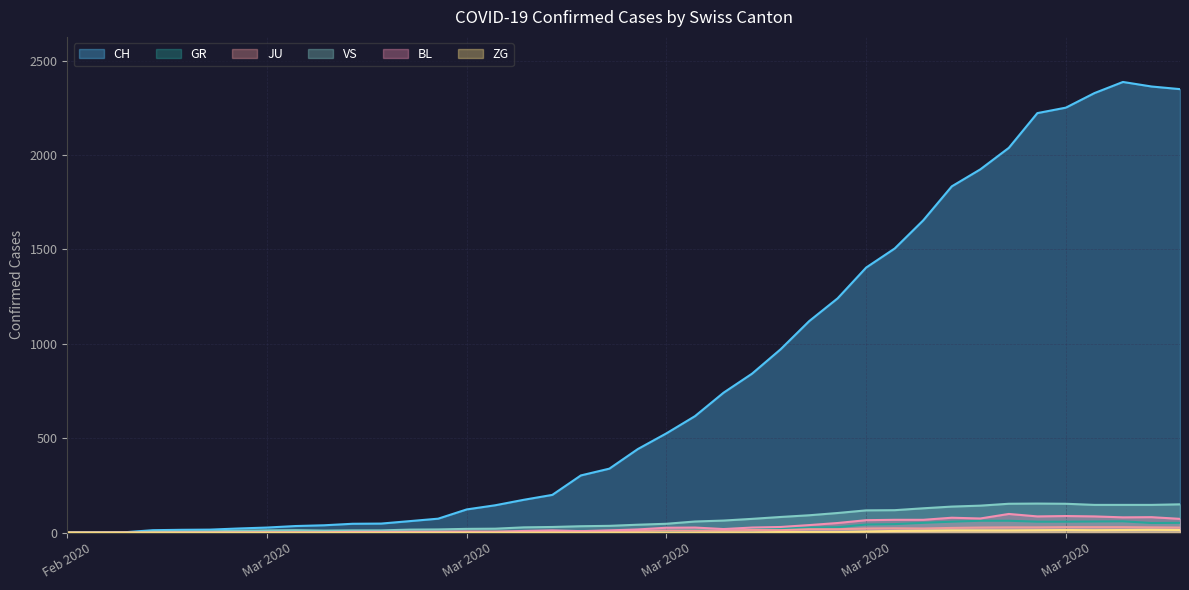

True or false: GR has a value of 22 at 2020-03-09.

False